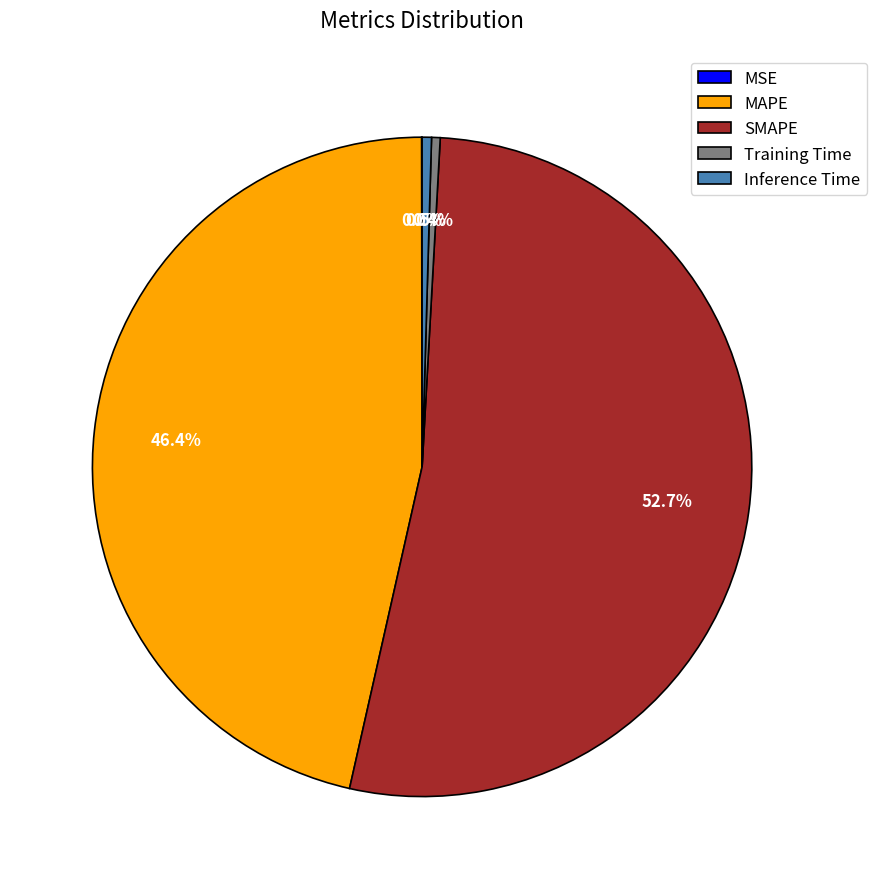

Which slice is the largest?

SMAPE